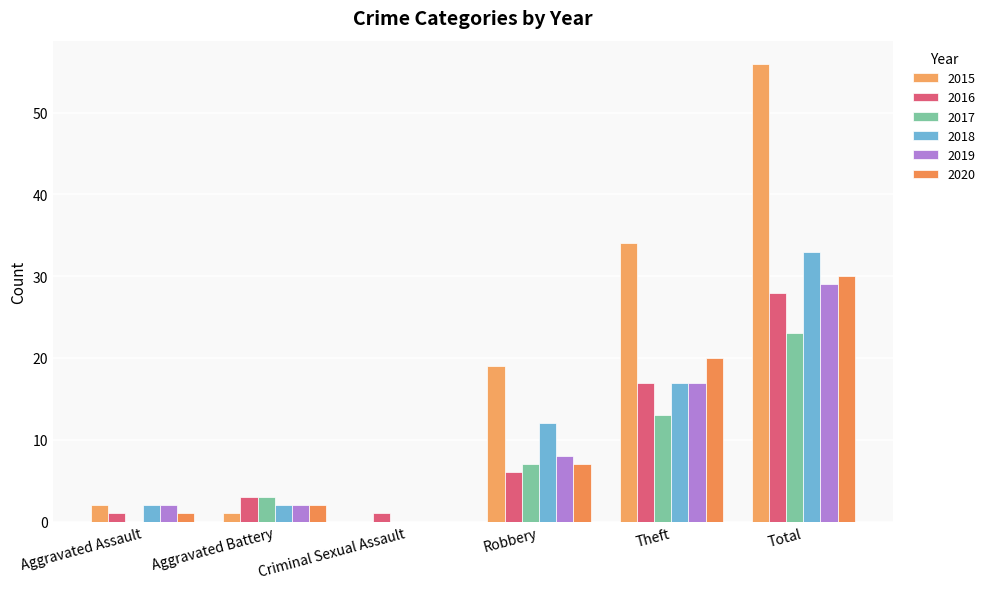

Are the bars grouped side by side (vs. stacked)?

Yes